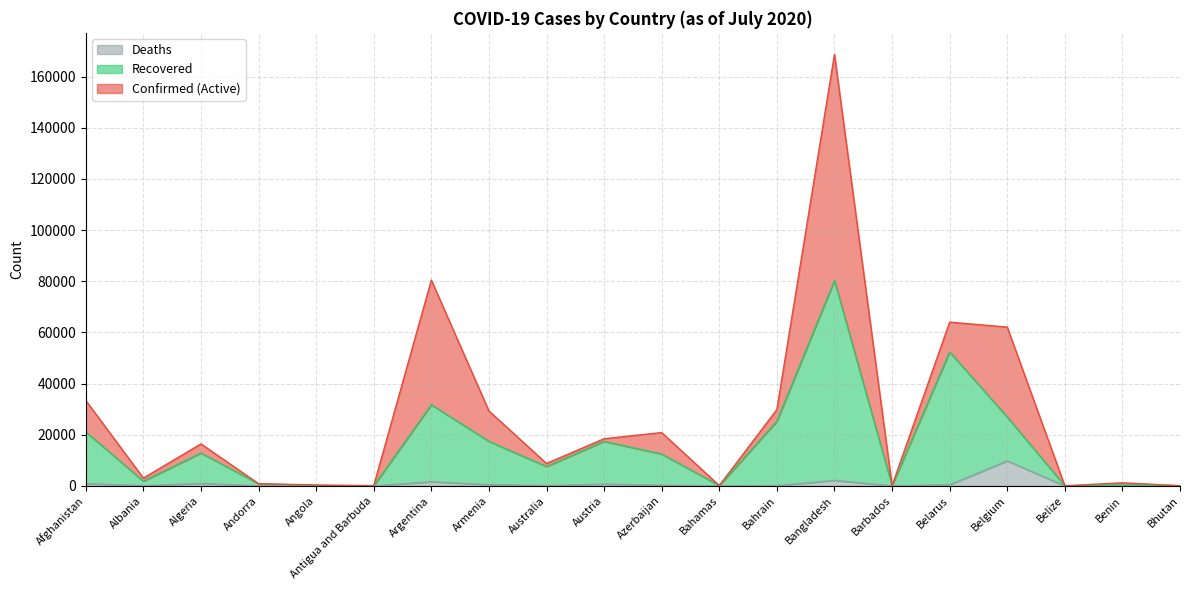

What is the sum of the Confirmed values at Belgium and Belize?

62088